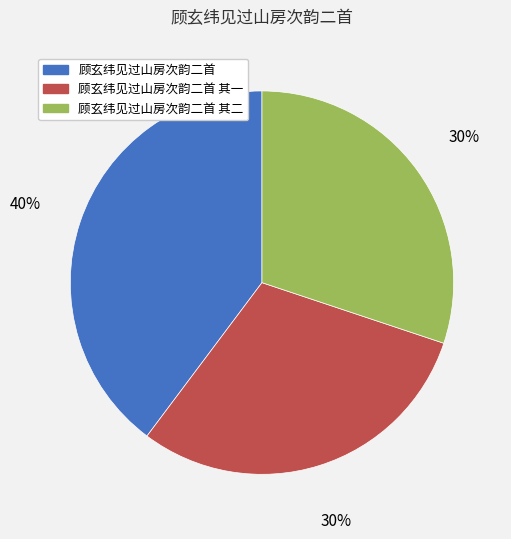

Which has a higher value, 顾玄纬见过山房次韵二首 or 顾玄纬见过山房次韵二首 其一?

顾玄纬见过山房次韵二首